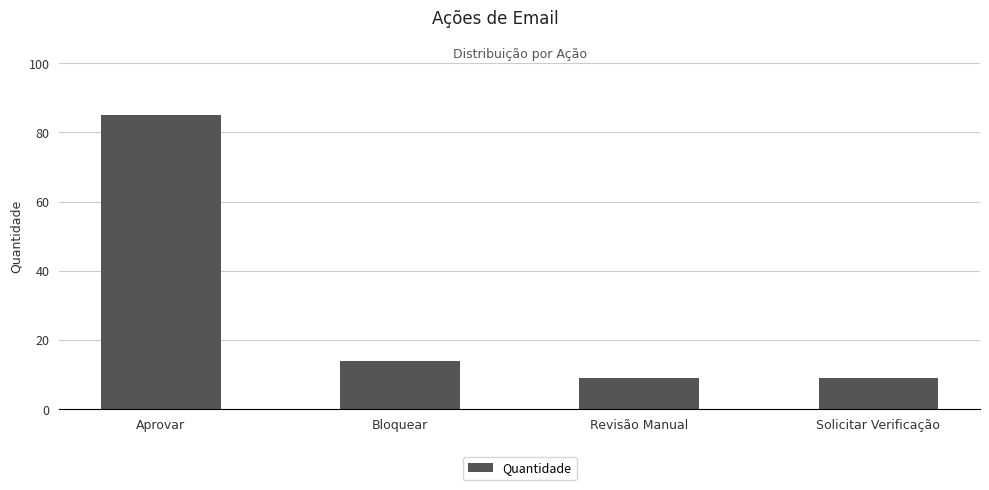

True or false: the data shows 9 at Revisão Manual.

True